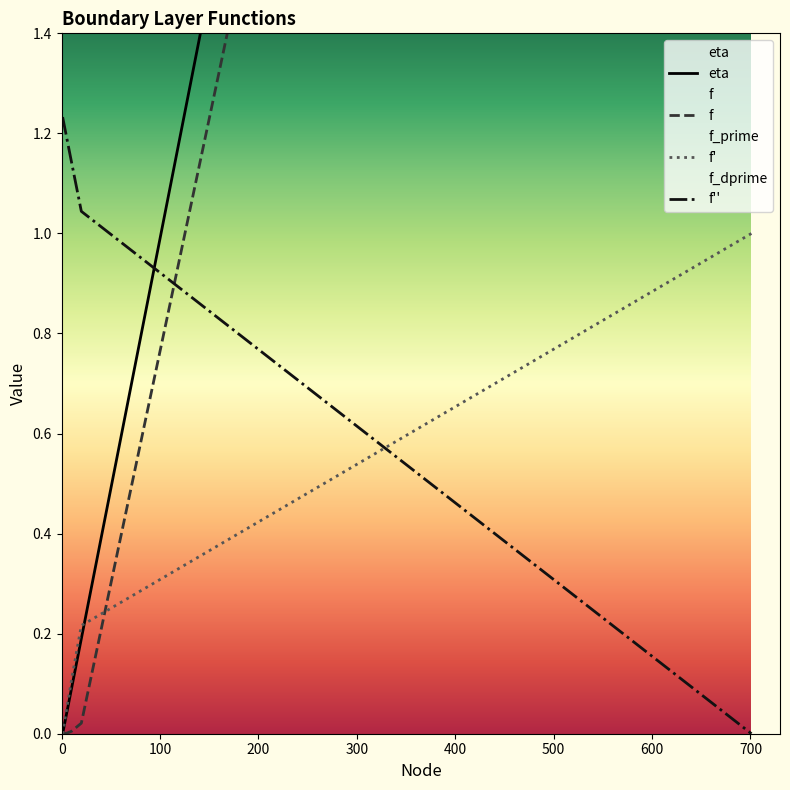

What is the sum of all f values?

6.4